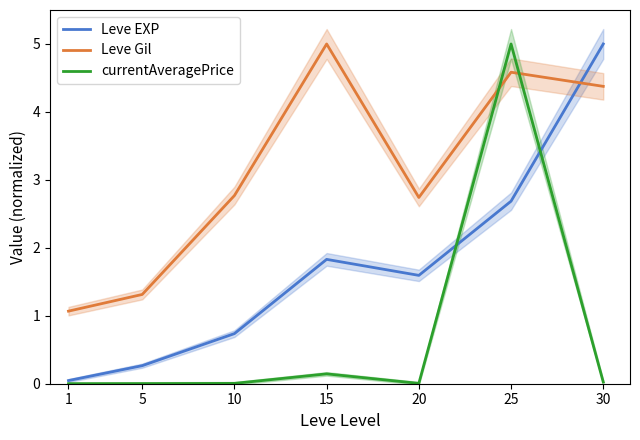

How many distinct data groups are displayed?

3